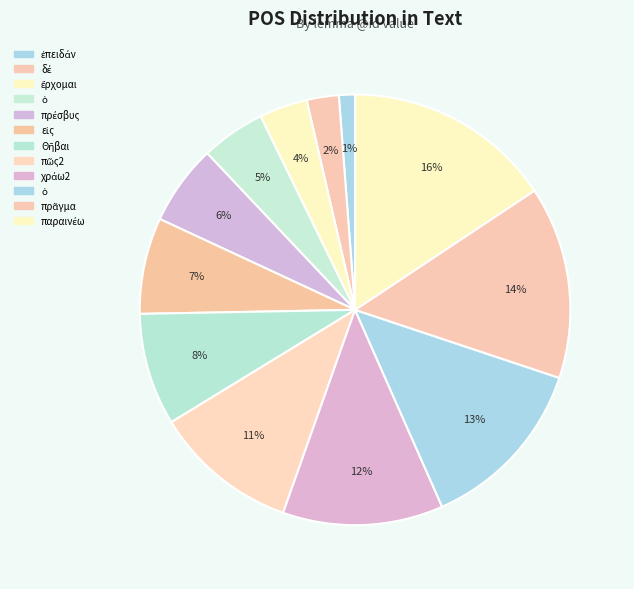

How many segments does this pie chart have?

12